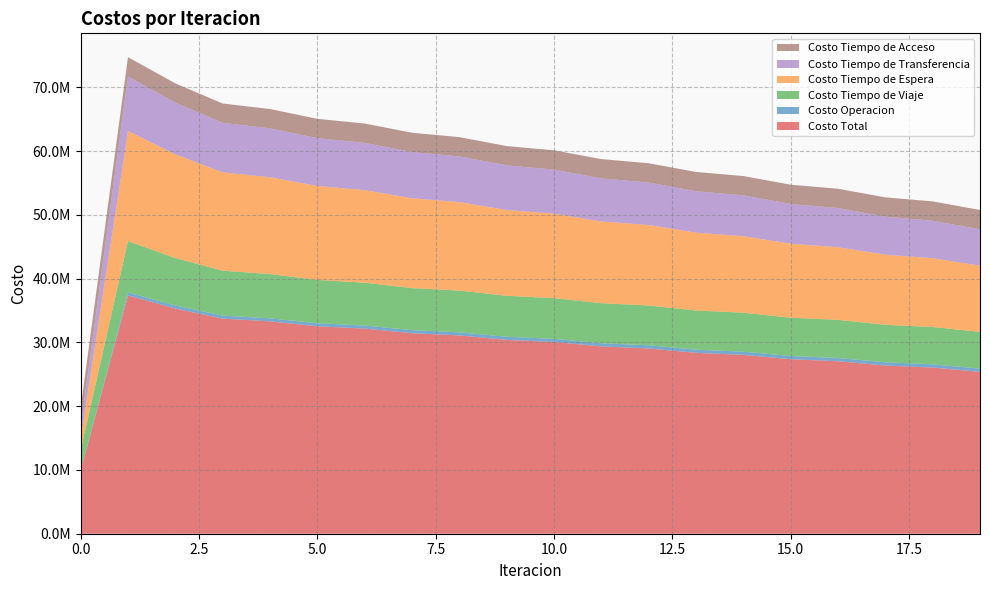

Reading left to right, transcribe all the data shown in this chart.

Costo Total: 0=9857639.2	1=37358672.3	2=35304558.1	3=33725718.3	4=33293017.9	5=32525019.1	6=32155139.5	7=31434743.8	8=31089635.1	9=30389642.8	10=30057032.0	11=29368296.9	12=29042712.6	13=28360647.9	14=28039243.4	15=27361248.6	16=27042598.5	17=26367977.3	18=26051201.4	19=25379501.5
Costo Operacion: 0=0.0	1=474943.9	2=475995.6	3=475641.4	4=478523.1	5=480769.4	6=483733.3	7=486312.8	8=489214.4	9=491685.7	10=494408.0	11=496680.3	12=499169.7	13=501199.1	14=503426.7	15=505189.1	16=507137.6	17=508618.7	18=510277.1	19=511467.7
Costo Tiempo de Viaje: 0=3210724.7	1=8035829.7	2=7436185.6	3=7033641.5	4=6936274.8	5=6778777.2	6=6716792.0	7=6586353.7	8=6539659.5	9=6422160.8	10=6383716.7	11=6274087.2	12=6240525.8	13=6135866.1	14=6105350.7	15=6003863.1	16=5975508.5	17=5876907.0	18=5850142.7	19=5754186.2
Costo Tiempo de Espera: 0=1727225.4	1=17272254.1	2=16265622.4	3=15423828.2	4=15183972.4	5=14737946.0	6=14515912.3	7=14086042.0	8=13871512.7	9=13450088.7	10=13239941.7	11=12824250.4	12=12617150.7	13=12205912.3	14=12001178.4	15=11593694.0	16=11390944.3	17=10986809.6	18=10785825.2	19=10384813.1
Costo Tiempo de Transferencia: 0=1892464.3	1=8548419.8	2=8099529.6	3=7765382.4	4=7667022.7	5=7500301.6	6=7411477.0	7=7248810.4	8=7162023.7	9=6998482.7	10=6911740.8	11=6746054.2	12=6658641.5	13=6490445.6	14=6402062.8	15=6231277.4	16=6141783.2	17=5968417.1	18=5877731.6	19=5701809.6
Costo Tiempo de Acceso: 0=3027224.9	1=3027224.9	2=3027224.9	3=3027224.9	4=3027224.9	5=3027224.9	6=3027224.9	7=3027224.9	8=3027224.9	9=3027224.9	10=3027224.9	11=3027224.9	12=3027224.9	13=3027224.9	14=3027224.9	15=3027224.9	16=3027224.9	17=3027224.9	18=3027224.9	19=3027224.9